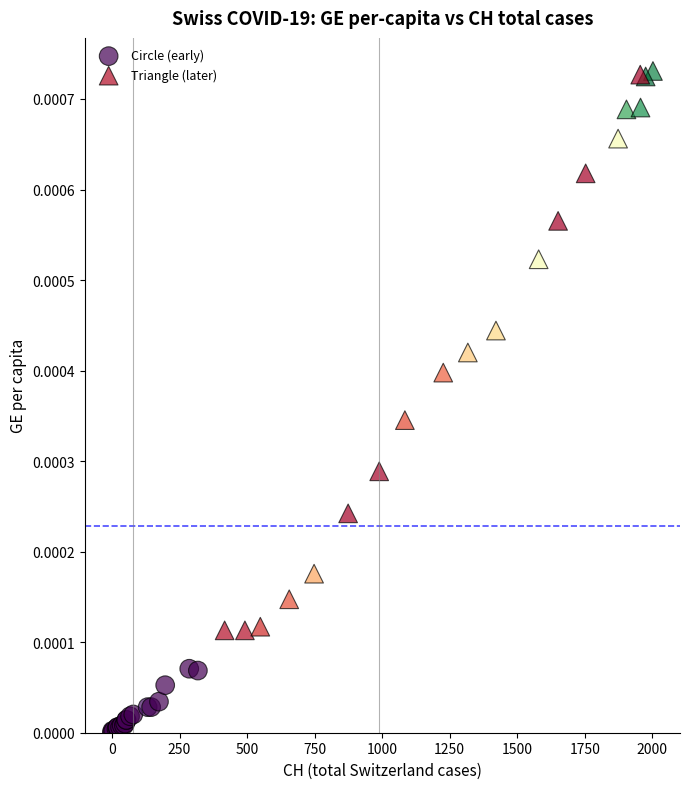

Which series contains the lowest Y value?

Circle (early)